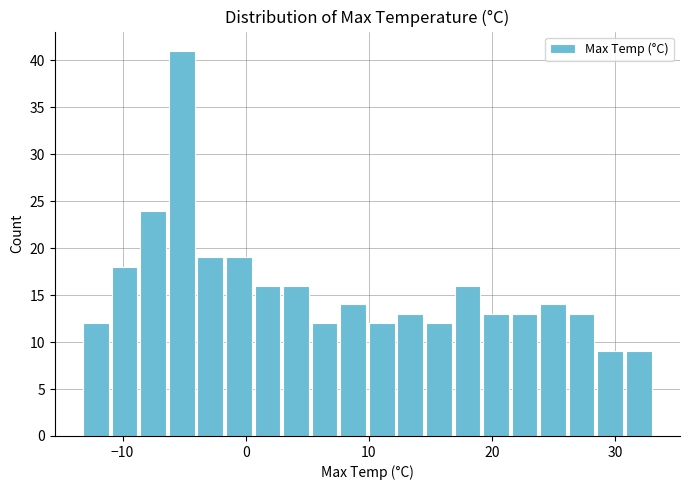

Around what value on the x-axis is the tallest bar? Give the approximate position of its centre, as read against the axis.

-5